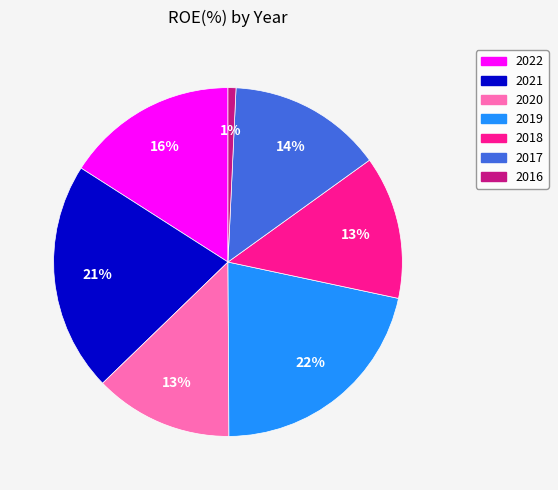

Is it true that 2020 is 13% of the pie?

True